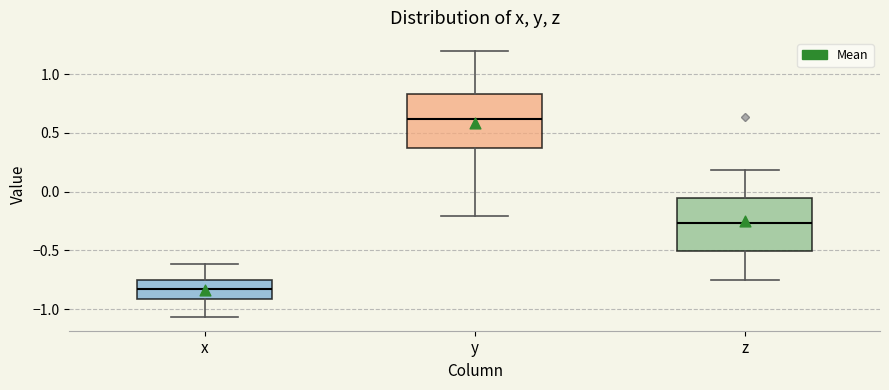

Where is the lower edge of the box for z on the y-axis? The values are not printed on the chart, so give them approximately, as read against the axis.

-0.50